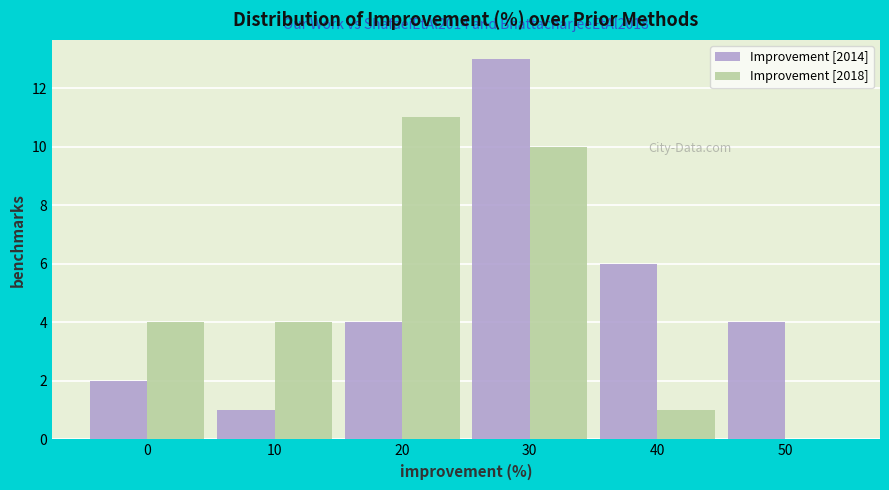

Reading right to left, what are all the values shown in this chart?

Improvement [2014]: 50=4	40=6	30=13	20=4	10=1	0=2
Improvement [2018]: 50=0	40=1	30=10	20=11	10=4	0=4